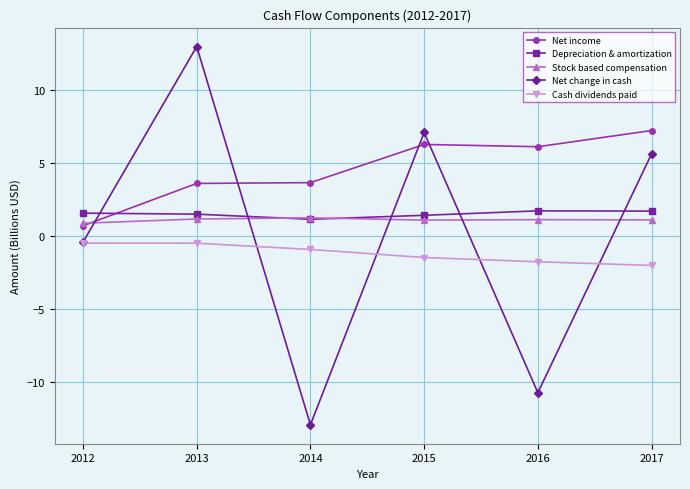

What are all the series names shown in the legend?

Net income, Depreciation & amortization, Stock based compensation, Net change in cash, Cash dividends paid